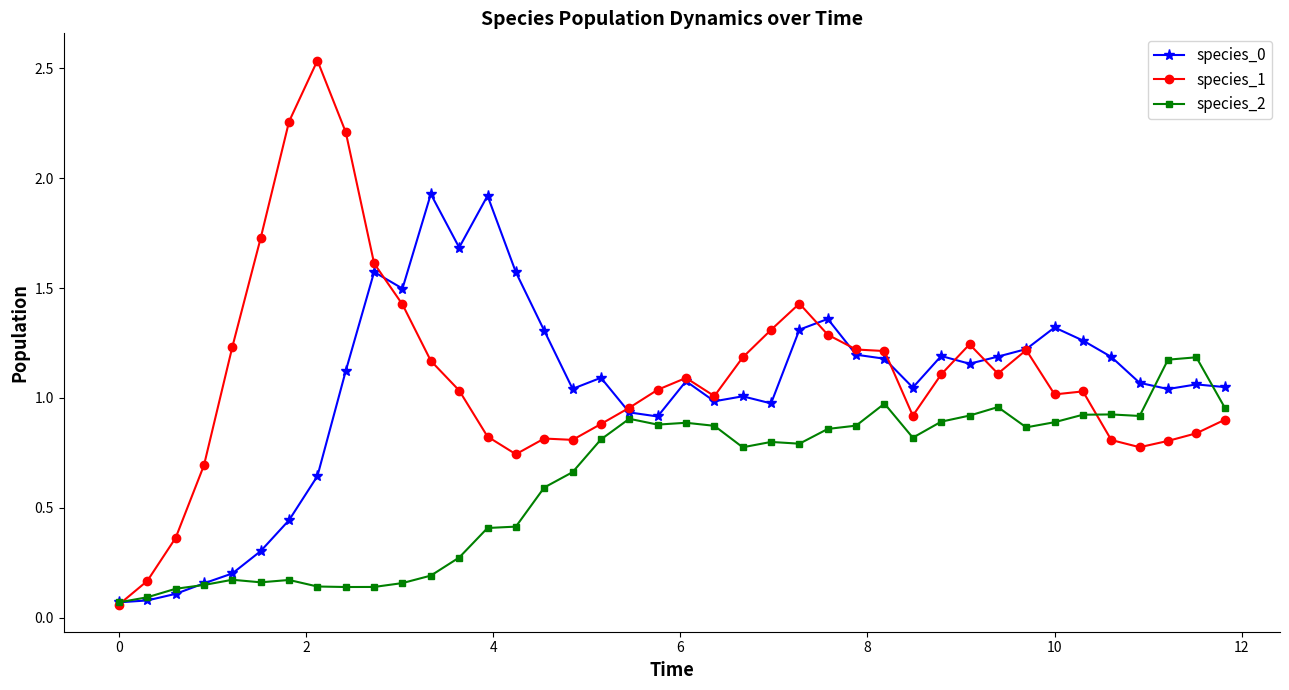

Which series has the largest range (max minus min)?

species_1